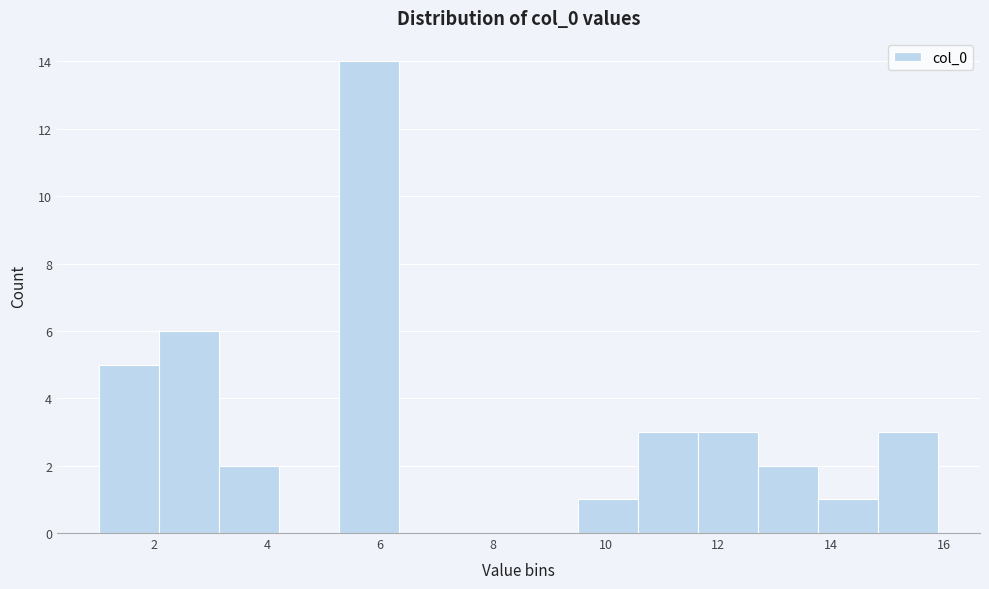

Which range on the x-axis has the tallest bar?

5.2 to 6.4